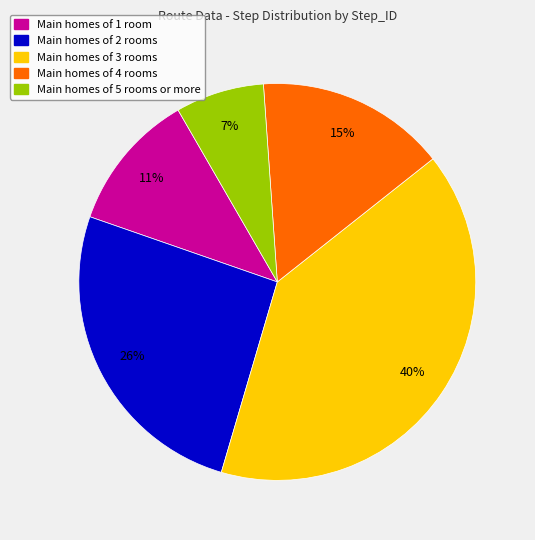

Which category has the smallest portion of the pie?

Main homes of 5 rooms or more